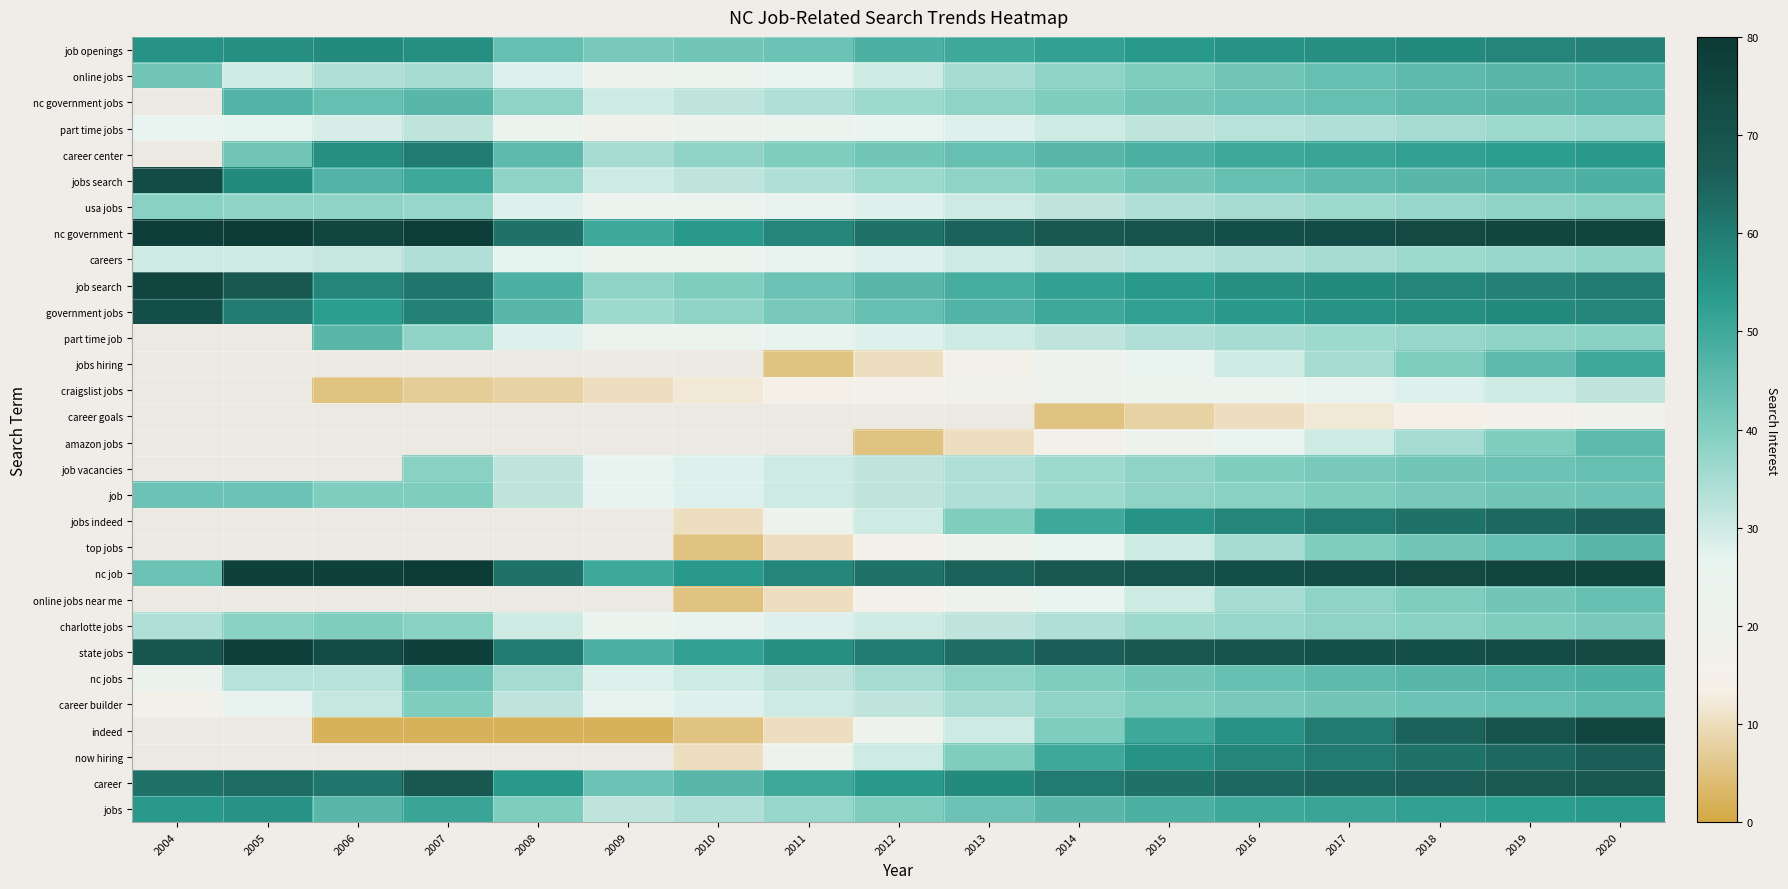

What is the minimum value for charlotte jobs?

24.0